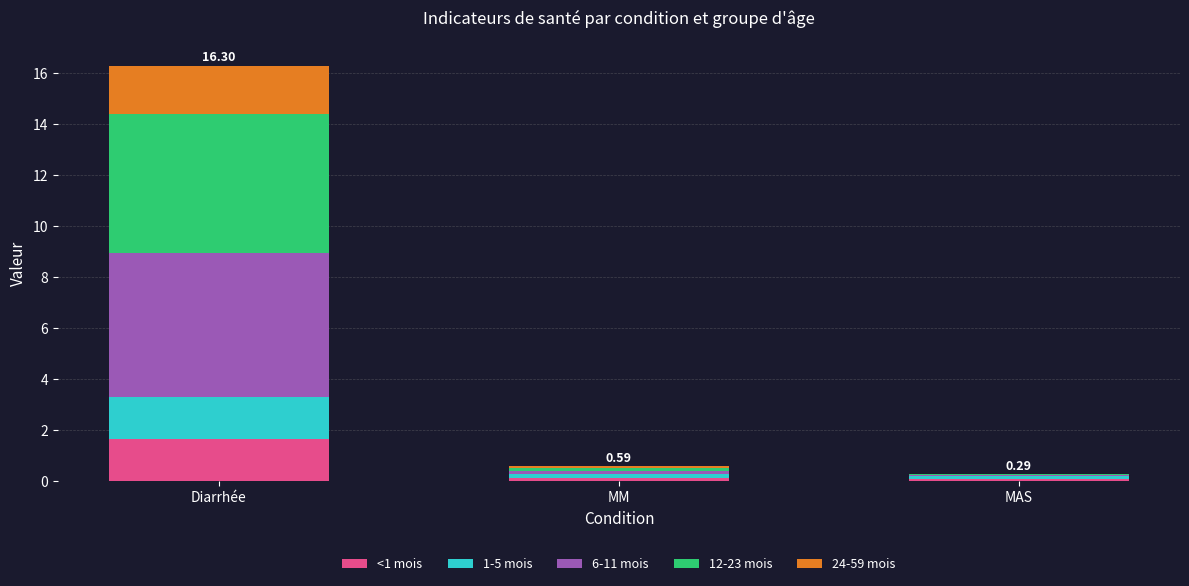

At which category is the sum across all series the highest?

Diarrhée